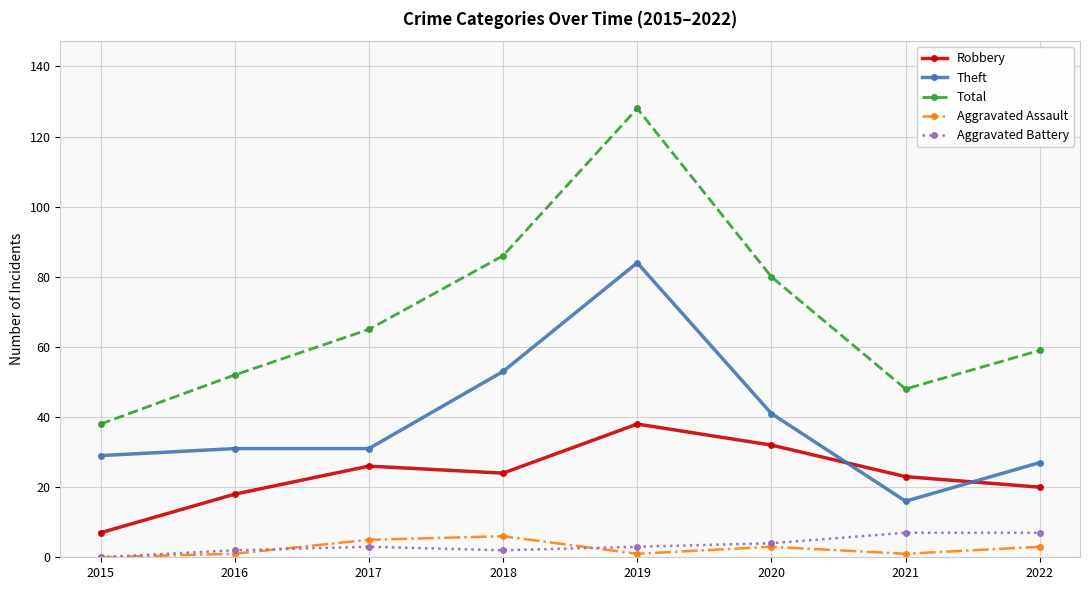

True or false: Total has more than 0 interior local peaks.

True